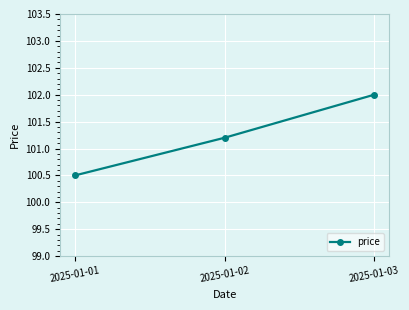

What is the minimum value shown in the chart?

100.5